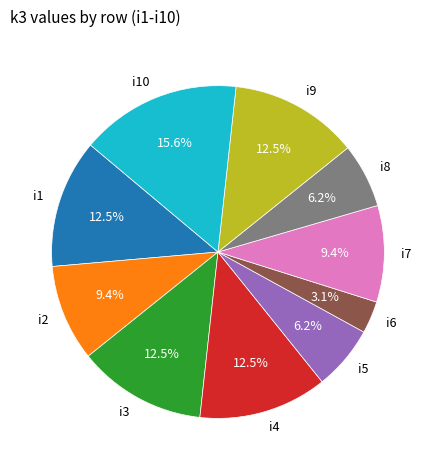

What is the largest slice in the pie chart?

i10